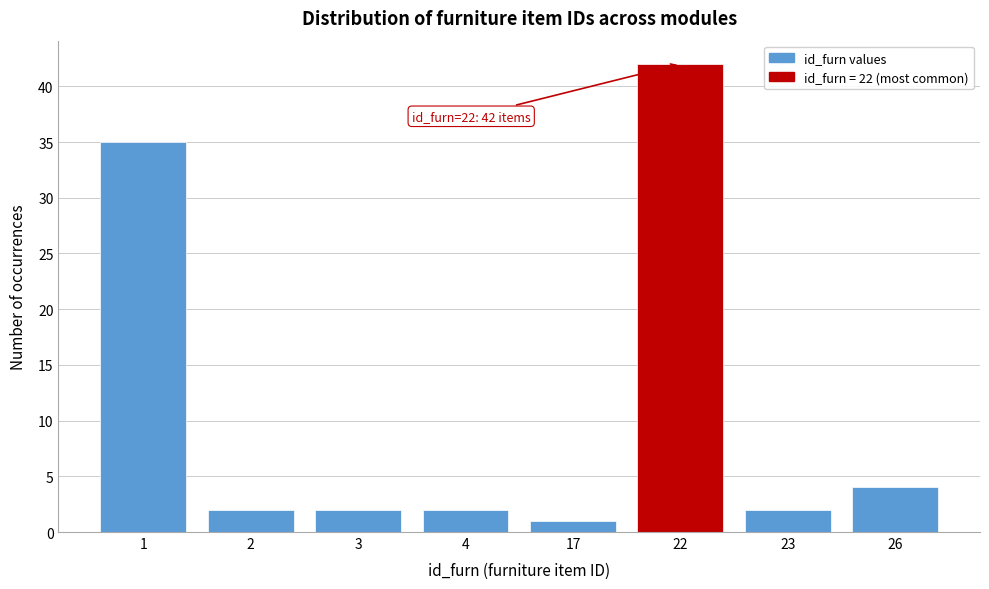

Reading left to right, transcribe all the data shown in this chart.

1=35	2=2	3=2	4=2	17=1	22=42	23=2	26=4